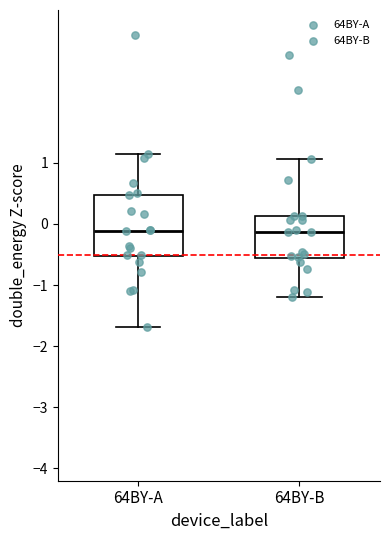

Reading left to right, read every box against the y-axis: the position of its median line, the range the box covers, and the ends of its whiskers. The values are not printed on the chart, so give them approximately, as read against the axis.

64BY-A: median -0.1, box -0.5 to 0.5, whiskers -1.7 to 1.1
64BY-B: median -0.1, box -0.6 to 0.1, whiskers -1.2 to 1.1